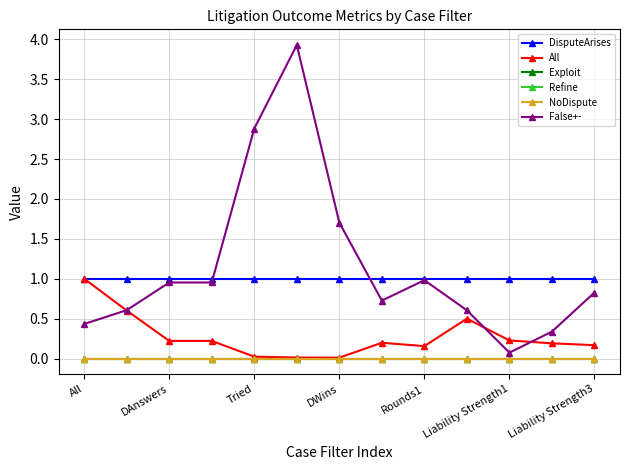

Does the chart have visible grid lines?

Yes